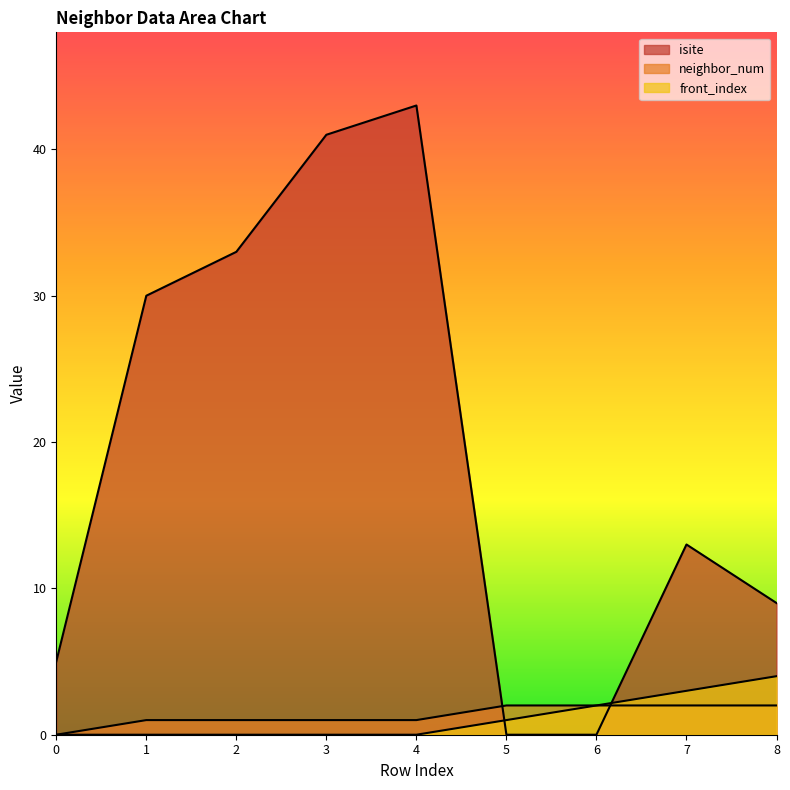

How many categories are shown in the chart?

9